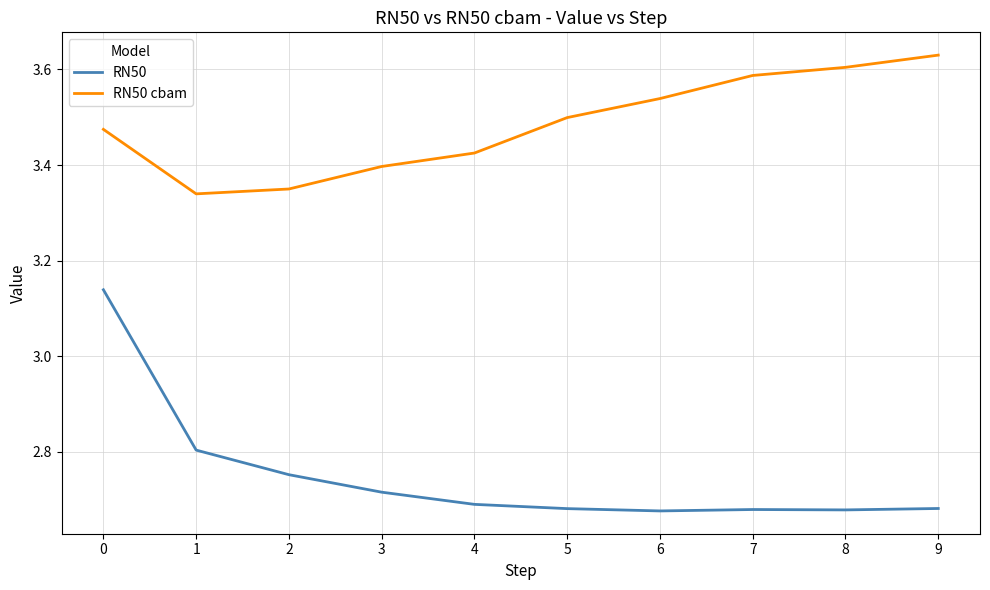

Between 1 and 9, which series saw the biggest shift?

RN50 cbam